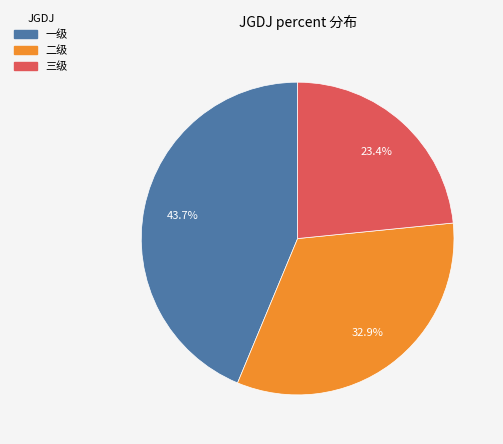

Count the number of slices in the pie.

3